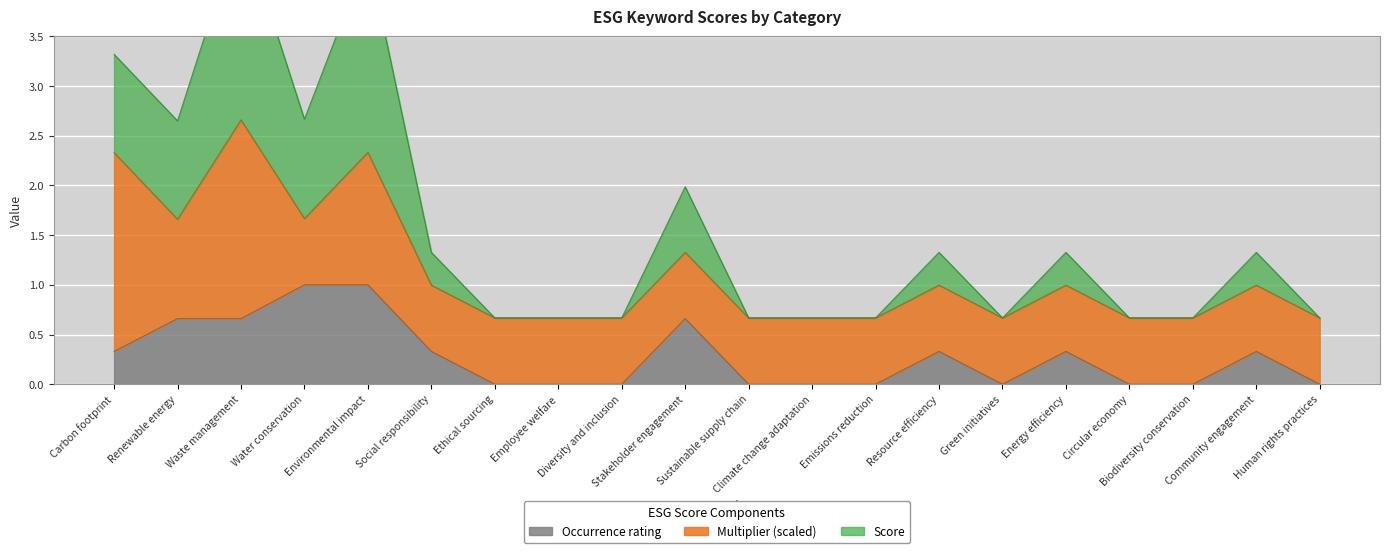

What position from the left is Employee welfare?

8